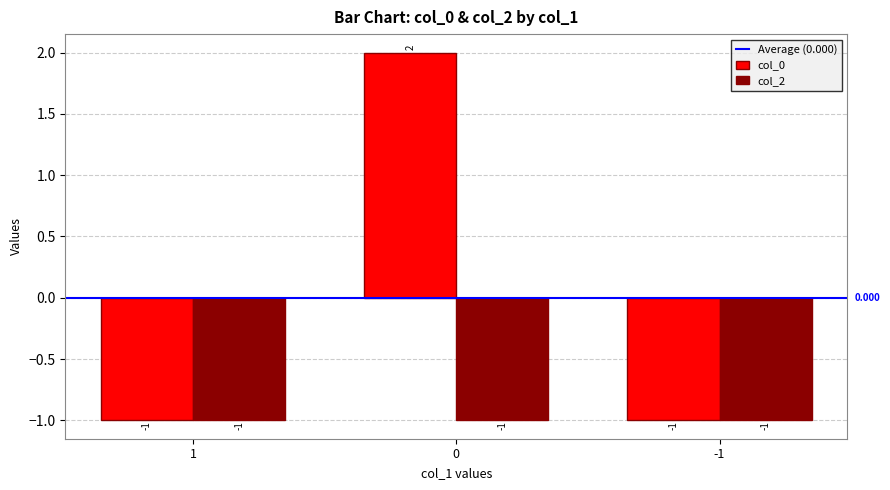

What is the difference between the col_0 values at 0 and -1?

3